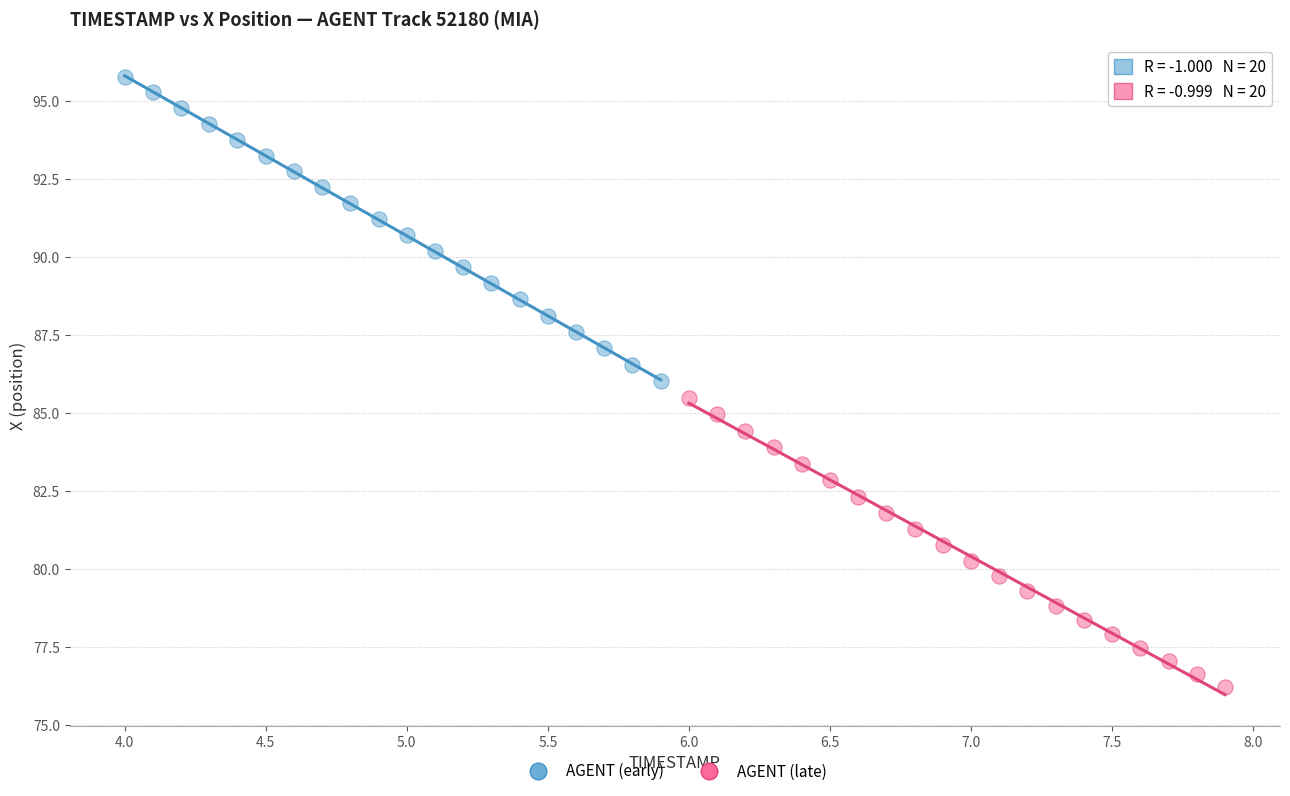

What are all the series names shown in the legend?

AGENT (early), AGENT (late)